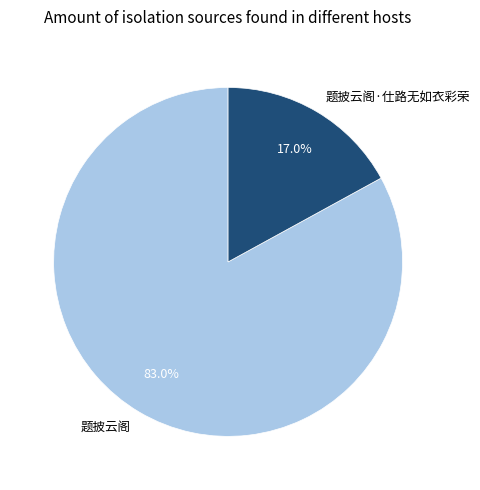

To the nearest percent, what is the difference between the largest and smallest slice percentages?

66%